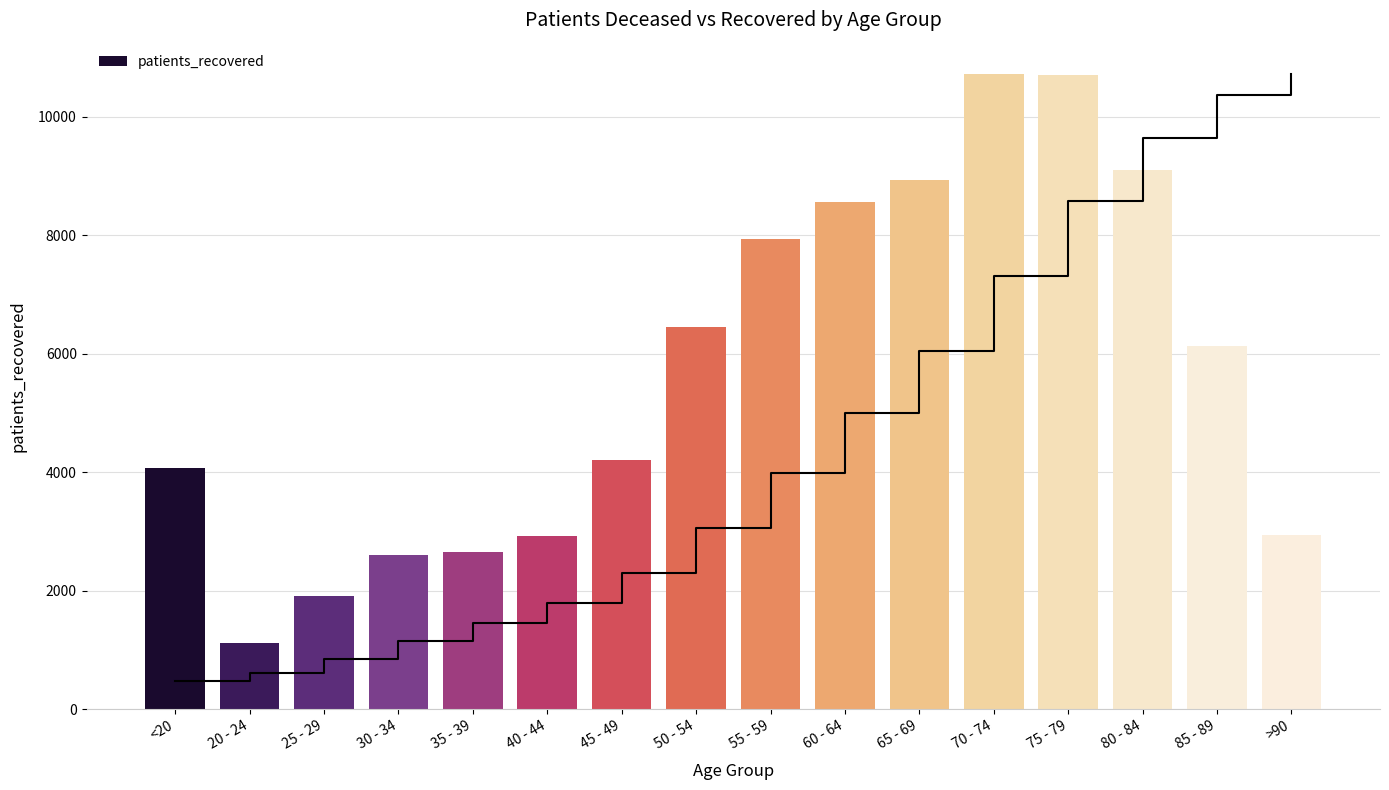

The chart shows a value of 6129 at 85 - 89. True or false?

True